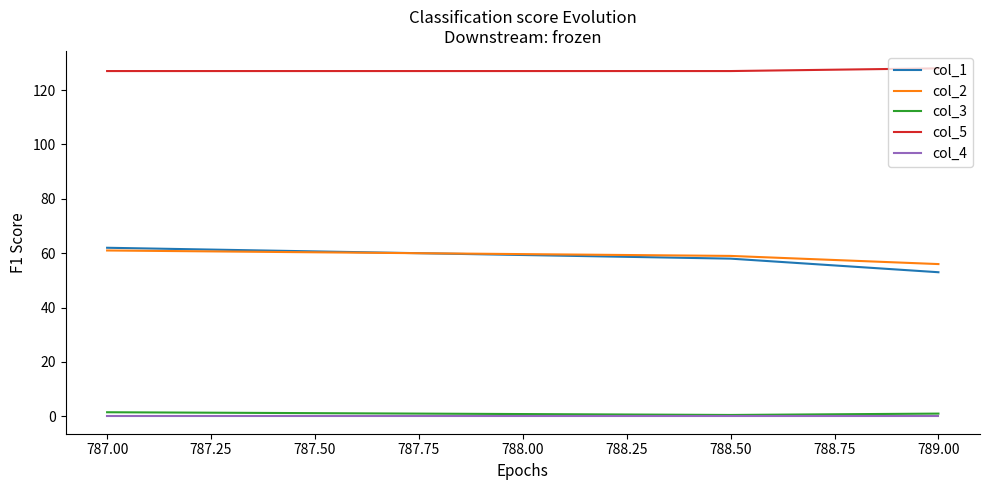

True or false: col_1 has a value of 88.2 at 787.00.

False